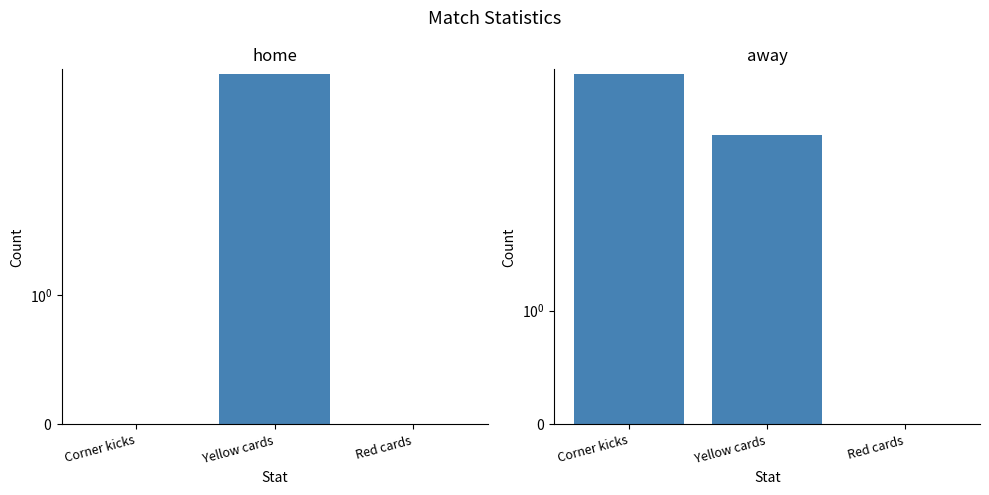

What is the difference between the second highest and minimum values in the away series?

4